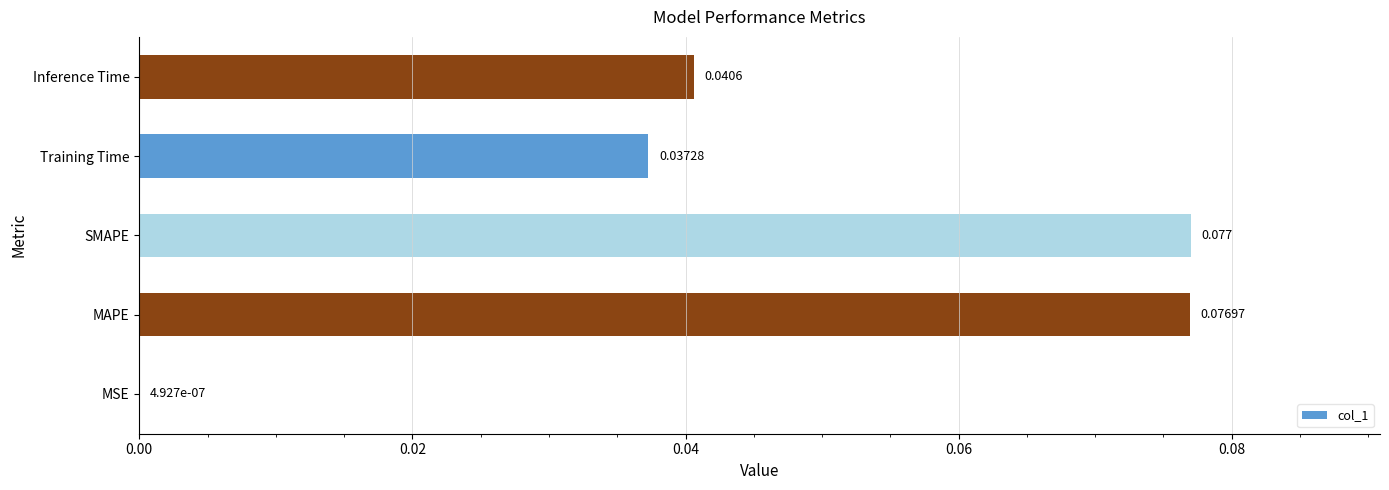

Between SMAPE and Inference Time, which is larger?

SMAPE